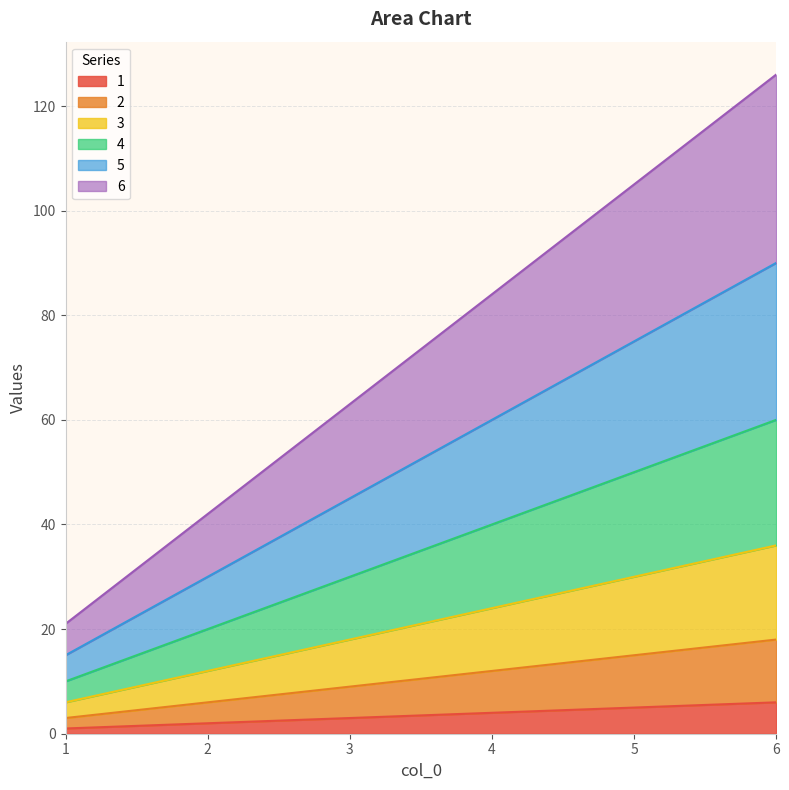

Is it true that 1 equals 6 at 6?

True